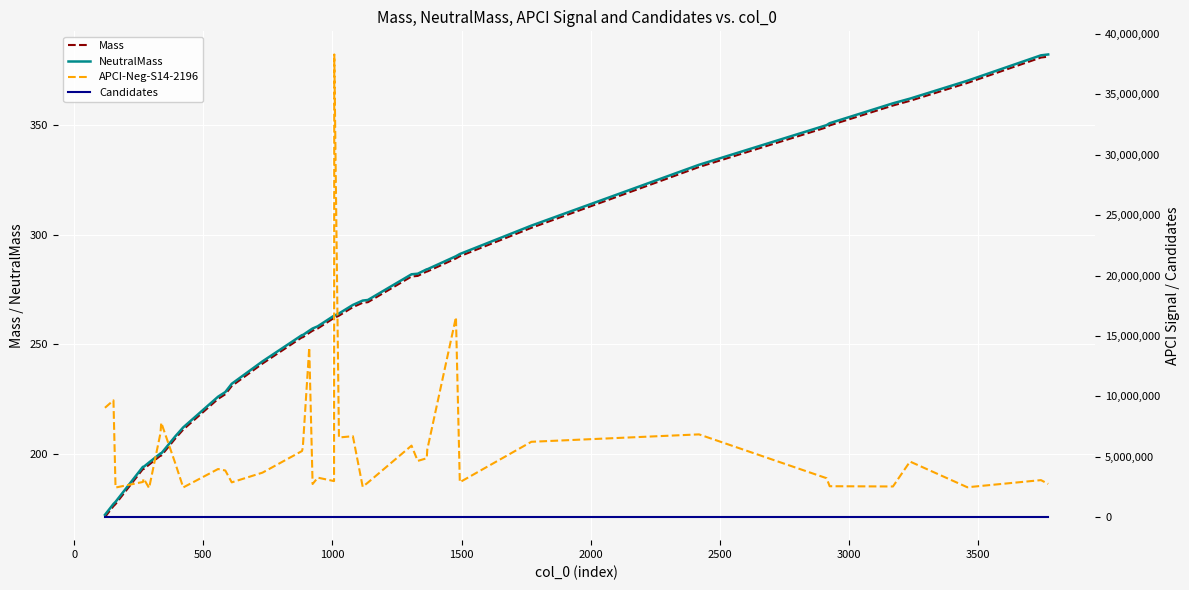

What is the highest value of the Mass series?

381.4